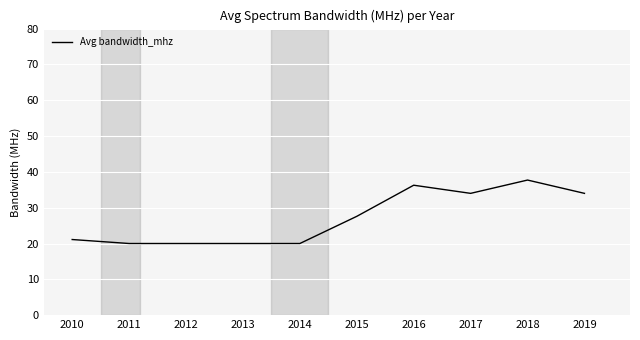

What is the minimum value shown in the chart?

20.0